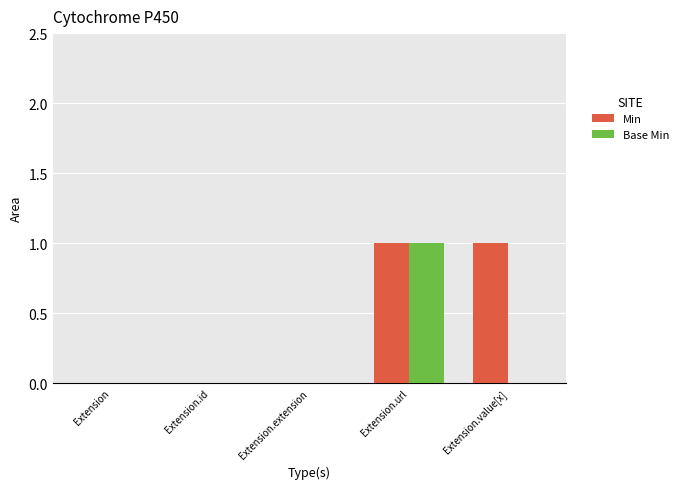

True or false: Min has a value of 0 at Extension.value[x].

False